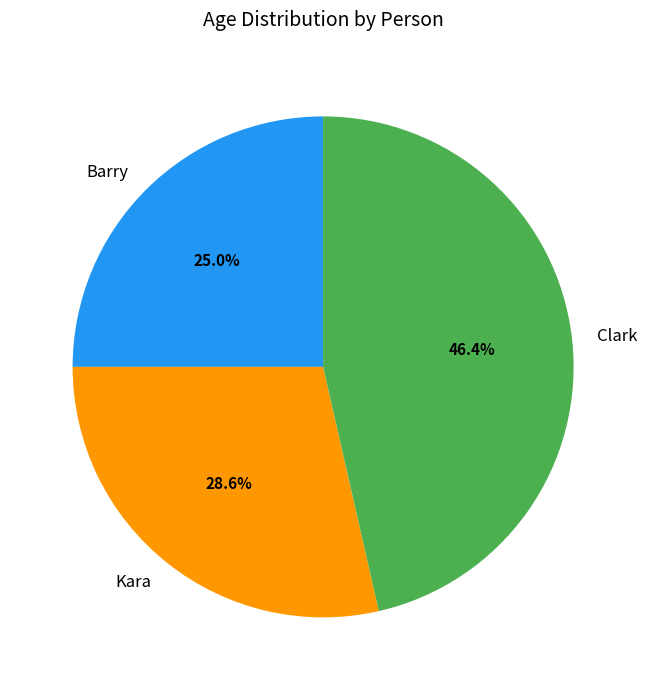

How many slices are in this pie chart?

3